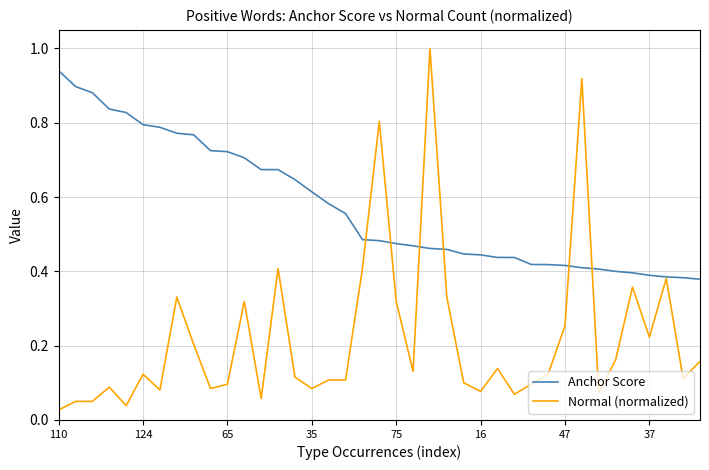

Rank the series by their maximum value, from lowest to highest.

Anchor Score, Normal (normalized)